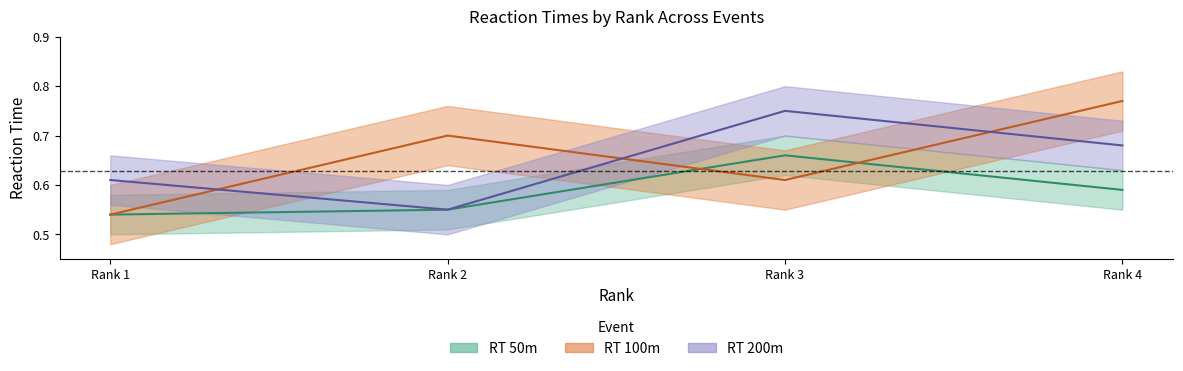

Reading right to left, transcribe all the data shown in this chart.

RT_50m: 0.6	0.7	0.6	0.5
RT_100m: 0.8	0.6	0.7	0.5
RT_200m: 0.7	0.8	0.6	0.6